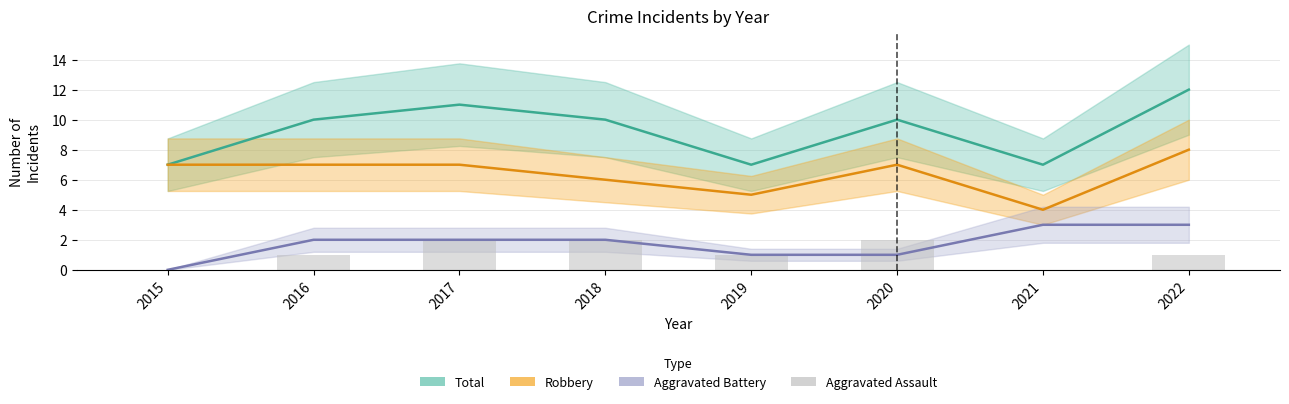

How many bars are there in total?

8